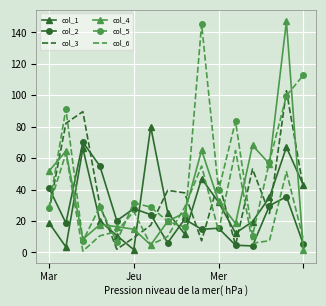

Which series has the largest total across all categories?

col_5